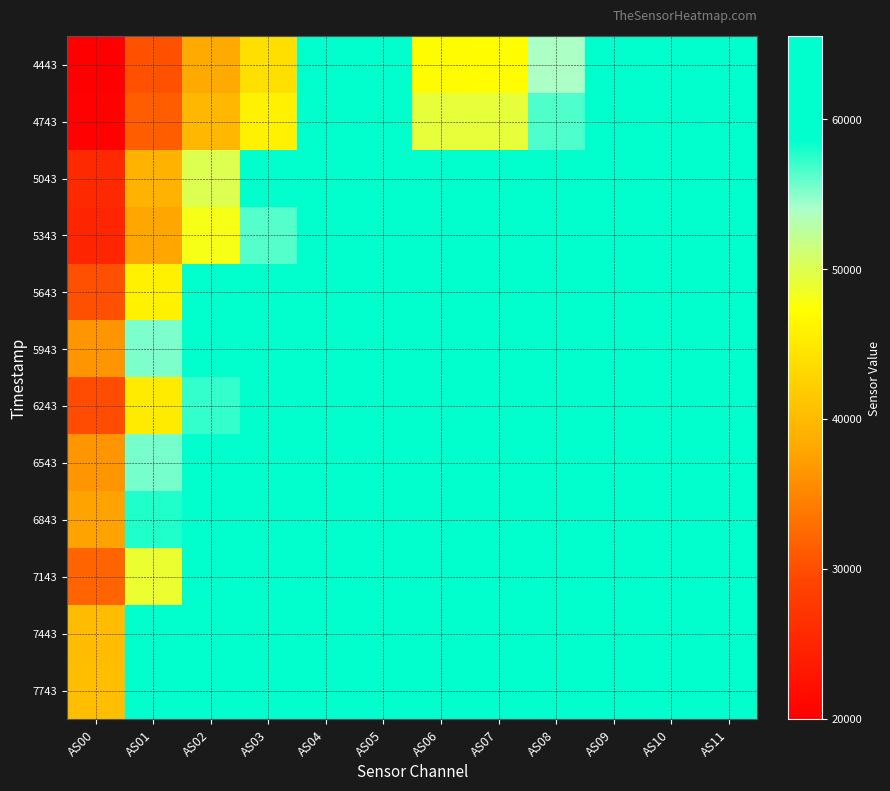

Which label corresponds to the largest value in the chart?

AS04